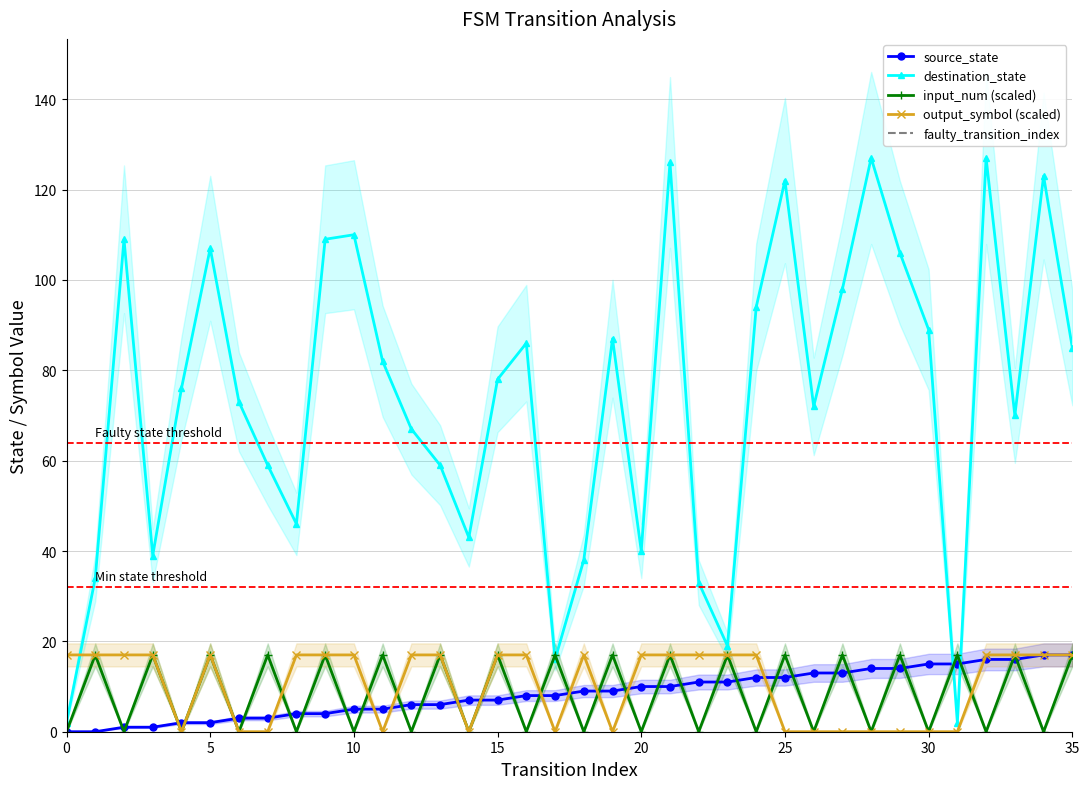

How many lines are shown in the chart?

4